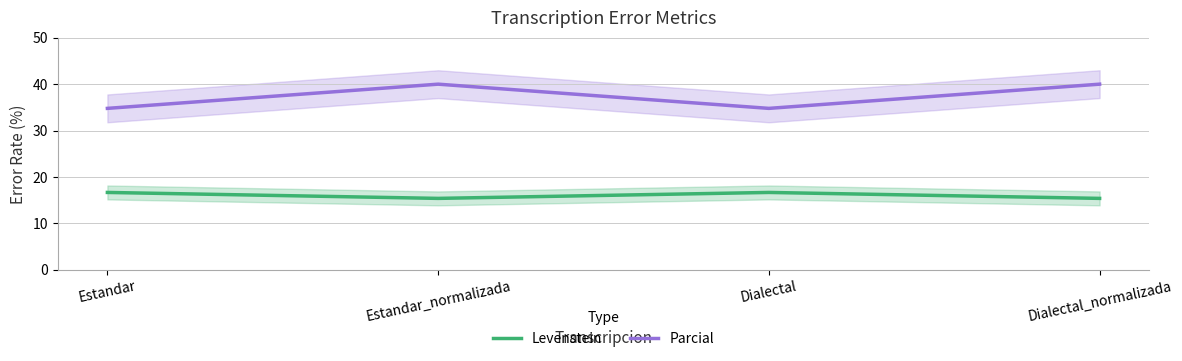

True or false: Levenstein has more than 1 interior local peaks.

False